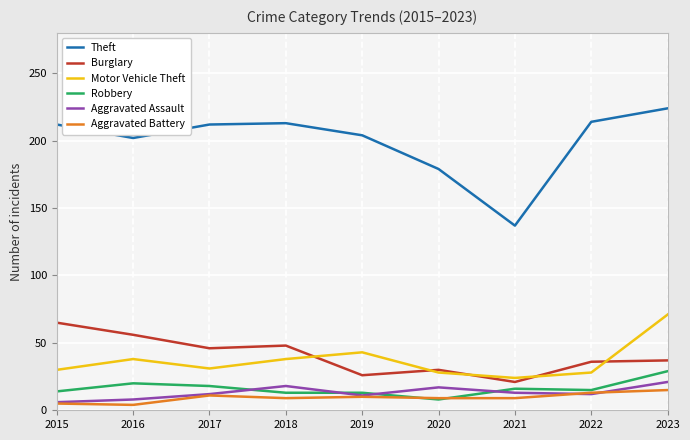

True or false: Burglary has a value of 46 at 2017.

True